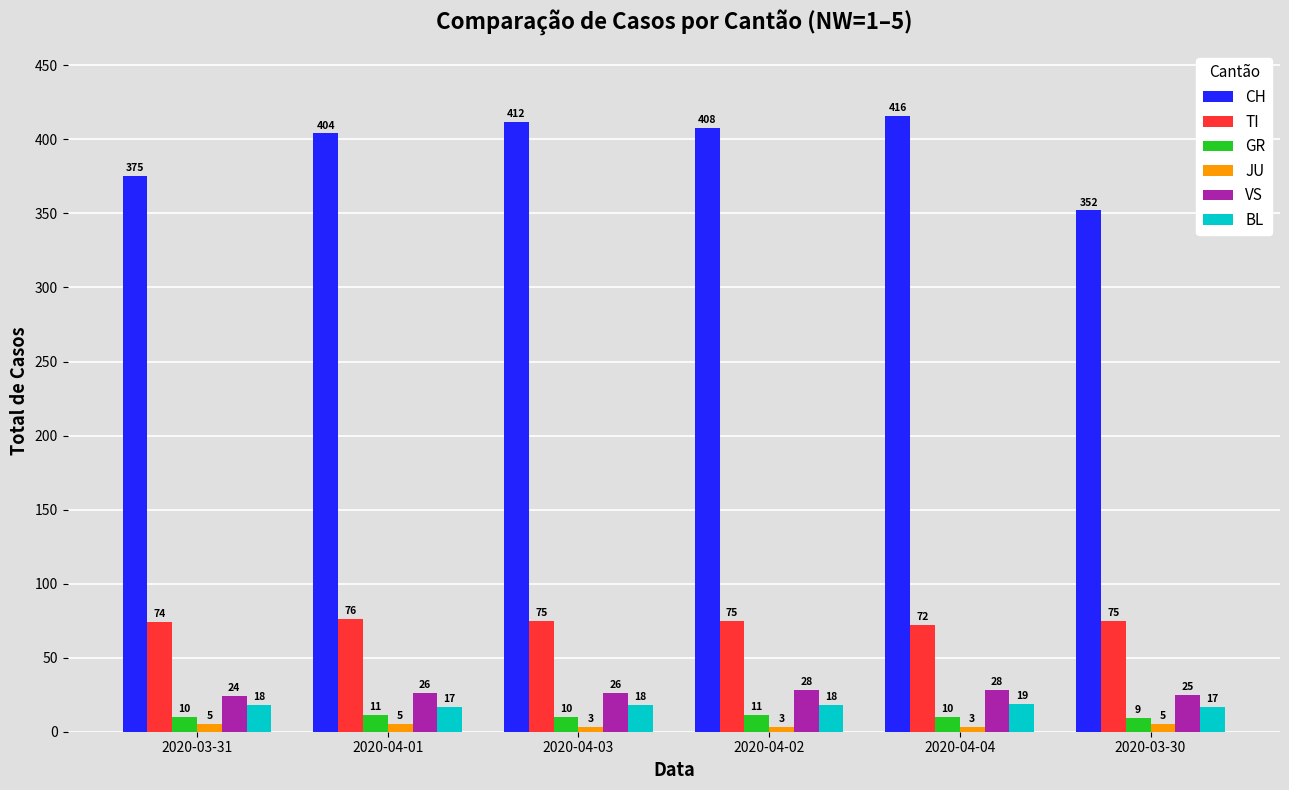

What is the difference between the maximum and minimum values in the VS series?

4